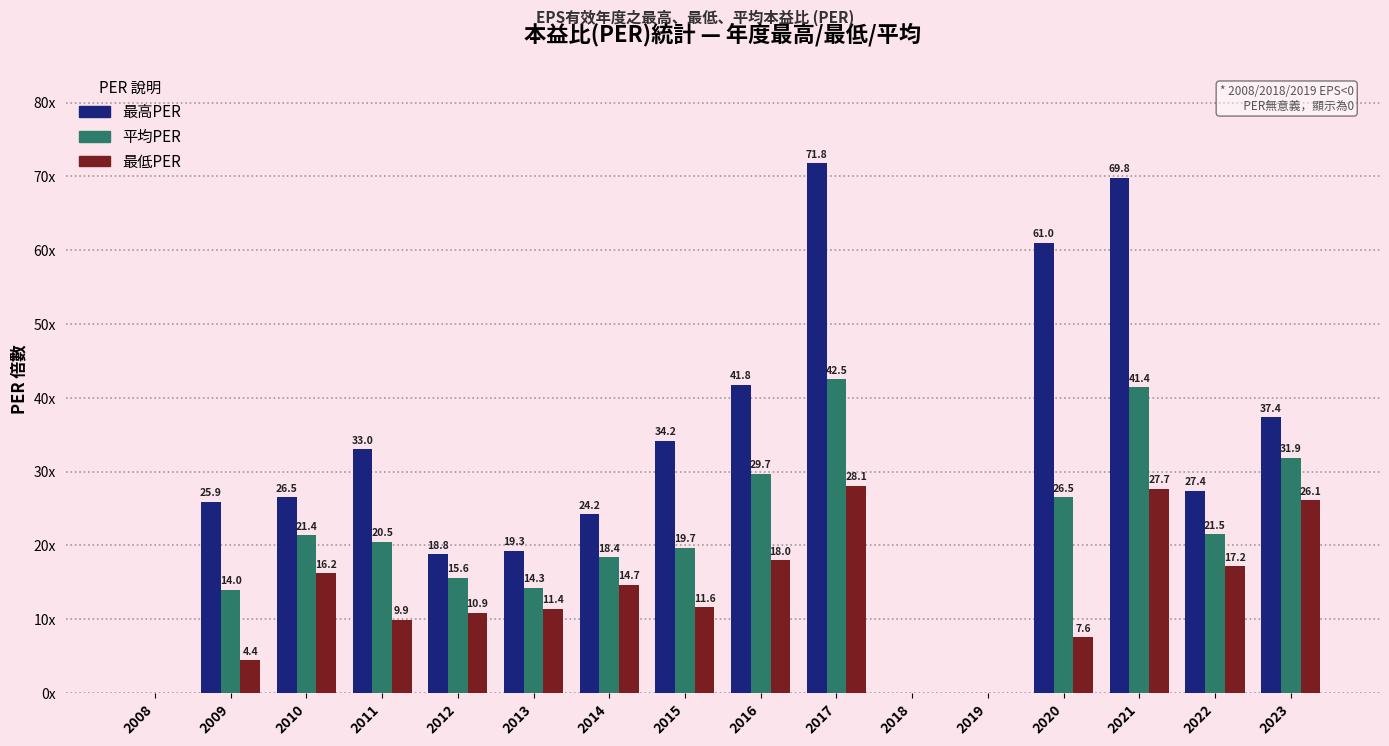

What is the value of the 平均PER bar at the 9th from the left?

29.7